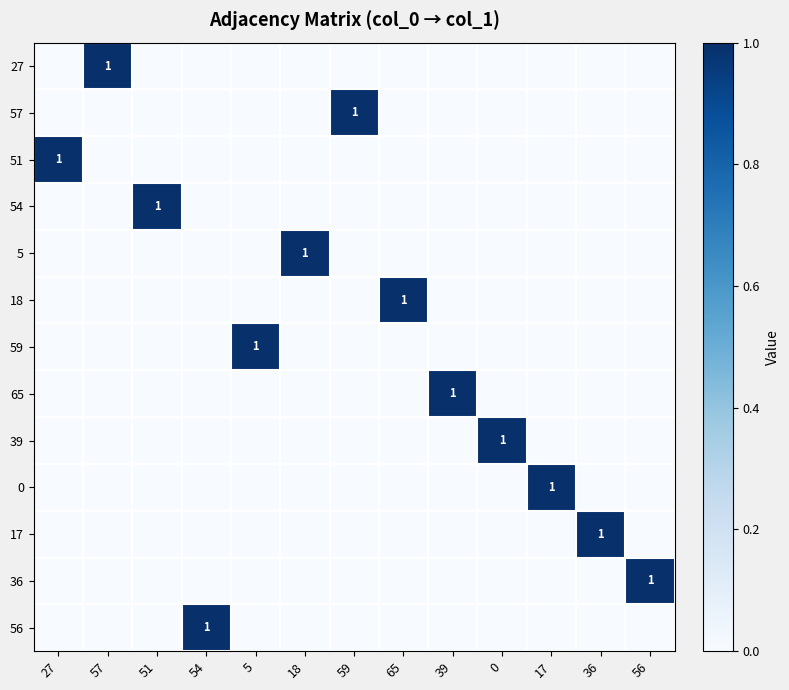

Reading left to right, list all the values displayed in this chart.

row_0: 0	1	0	0	0	0	0	0	0	0	0	0	0
row_1: 0	0	0	0	0	0	1	0	0	0	0	0	0
row_2: 1	0	0	0	0	0	0	0	0	0	0	0	0
row_3: 0	0	1	0	0	0	0	0	0	0	0	0	0
row_4: 0	0	0	0	0	1	0	0	0	0	0	0	0
row_5: 0	0	0	0	0	0	0	1	0	0	0	0	0
row_6: 0	0	0	0	1	0	0	0	0	0	0	0	0
row_7: 0	0	0	0	0	0	0	0	1	0	0	0	0
row_8: 0	0	0	0	0	0	0	0	0	1	0	0	0
row_9: 0	0	0	0	0	0	0	0	0	0	1	0	0
row_10: 0	0	0	0	0	0	0	0	0	0	0	1	0
row_11: 0	0	0	0	0	0	0	0	0	0	0	0	1
row_12: 0	0	0	1	0	0	0	0	0	0	0	0	0